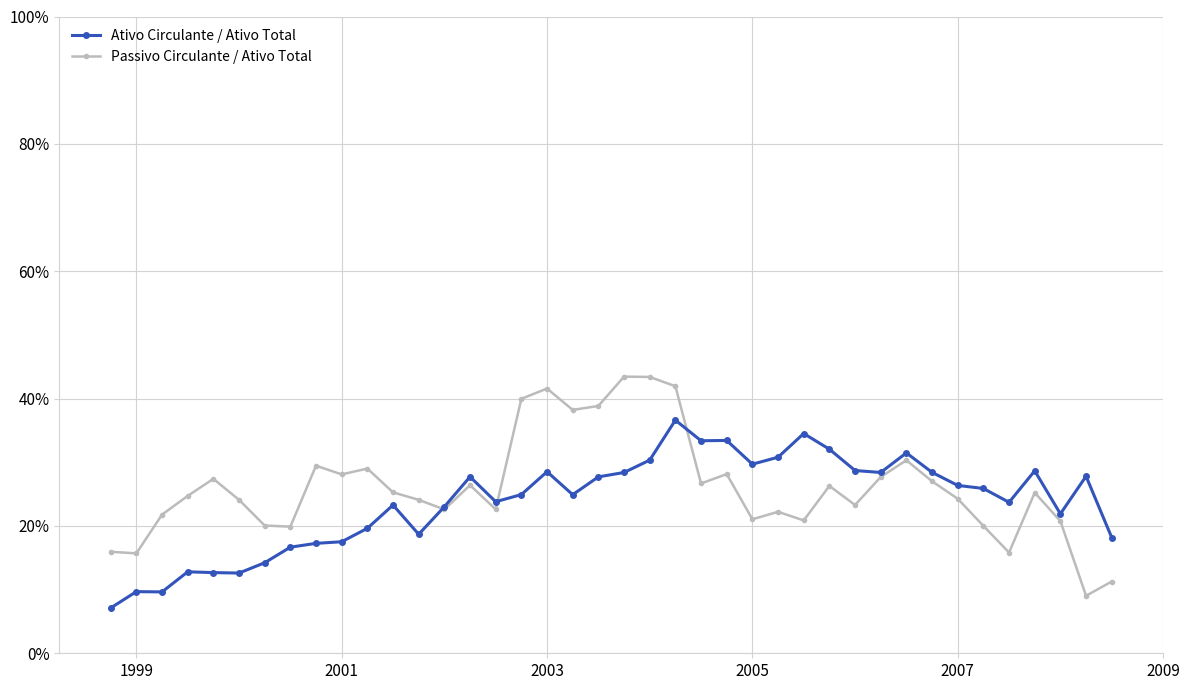

How many Ativo Circulante / Ativo Total values are between 0 and 1?

40